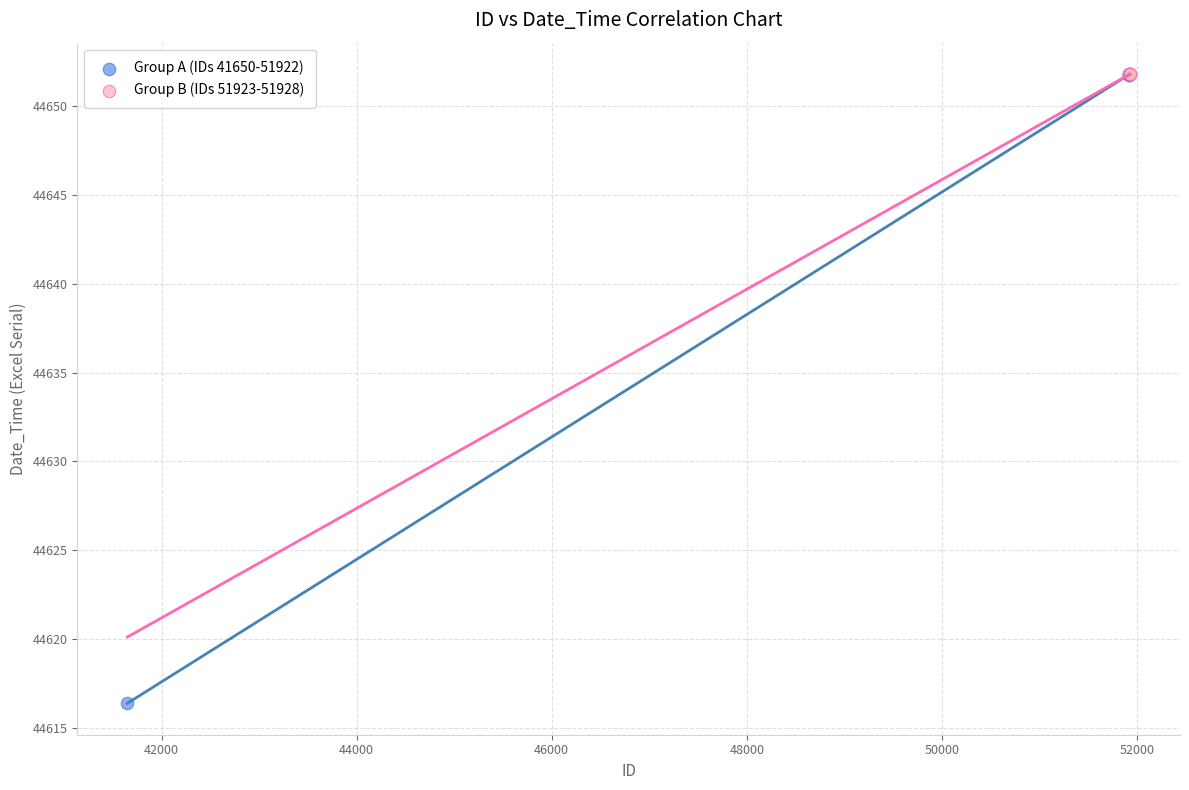

Which series contains the lowest Y value?

Group A (IDs 41650-51922)